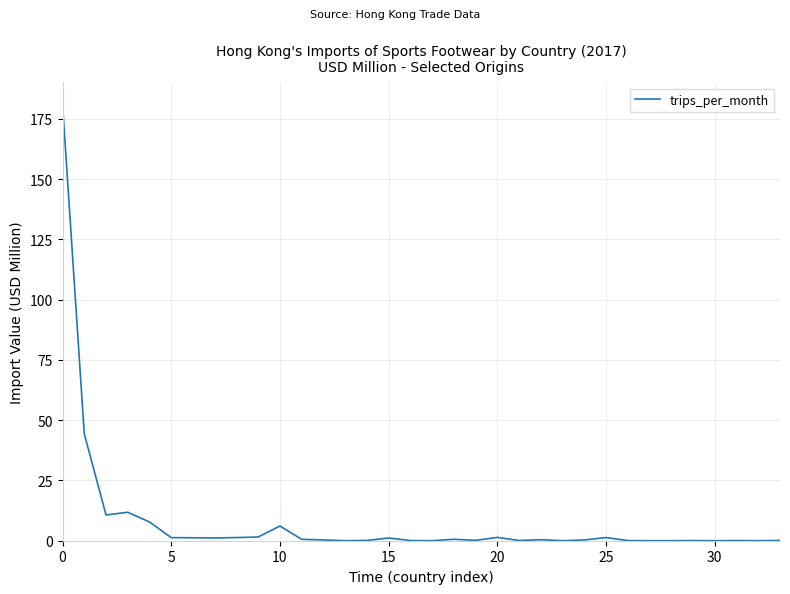

What is the greatest value displayed?

181.1